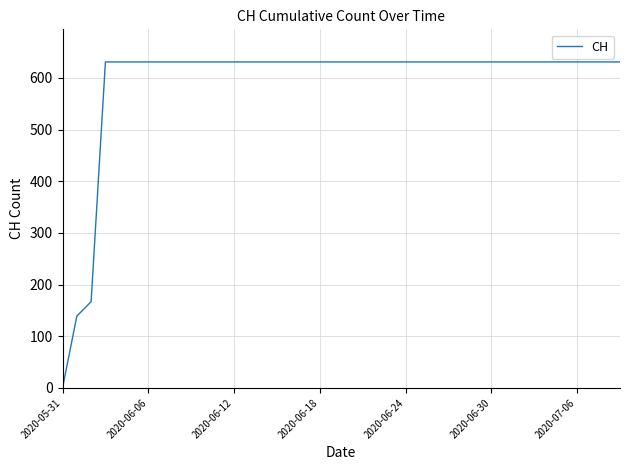

What is the maximum value shown in the chart?

631